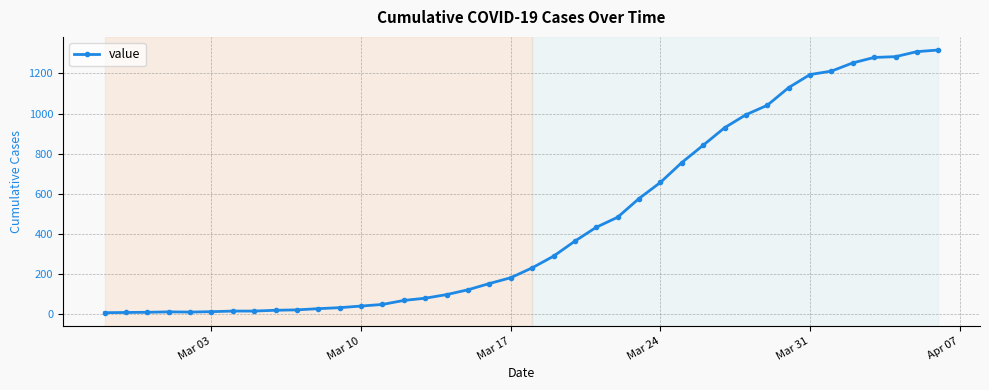

What is the average value?

465